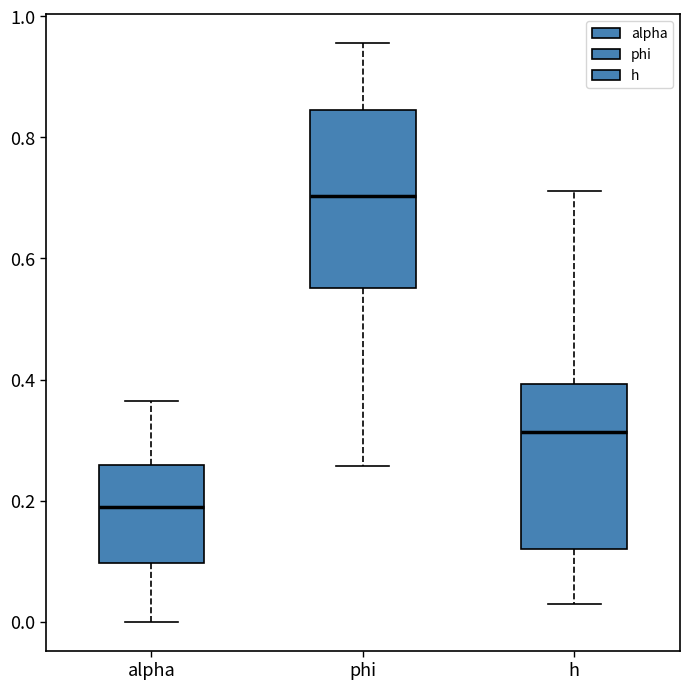

Reading left to right, read every box against the y-axis: the position of its median line, the range the box covers, and the ends of its whiskers. The values are not printed on the chart, so give them approximately, as read against the axis.

alpha: median 0.18, box 0.10 to 0.26, whiskers 0.00 to 0.36
phi: median 0.70, box 0.56 to 0.84, whiskers 0.26 to 0.96
h: median 0.32, box 0.12 to 0.40, whiskers 0.02 to 0.72